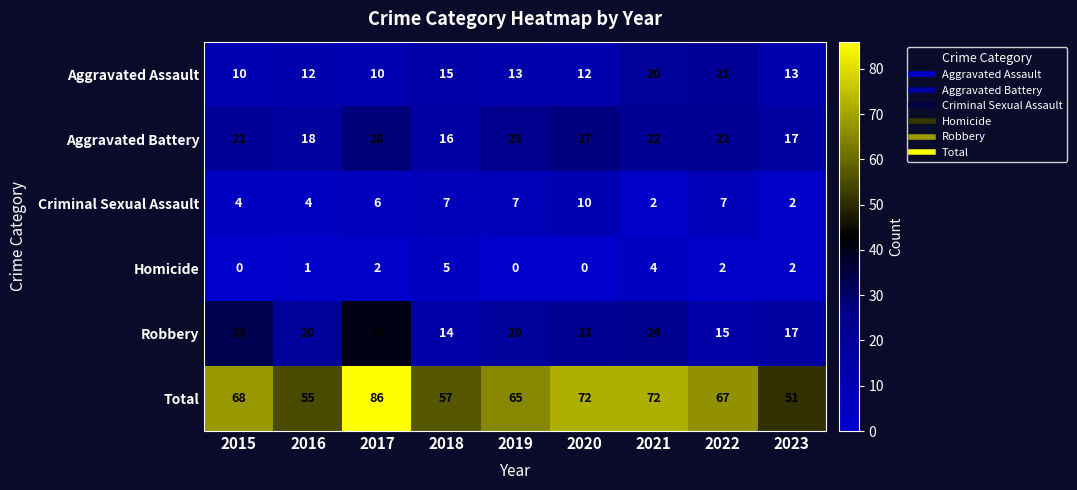

At which category is the sum across all series the highest?

2017